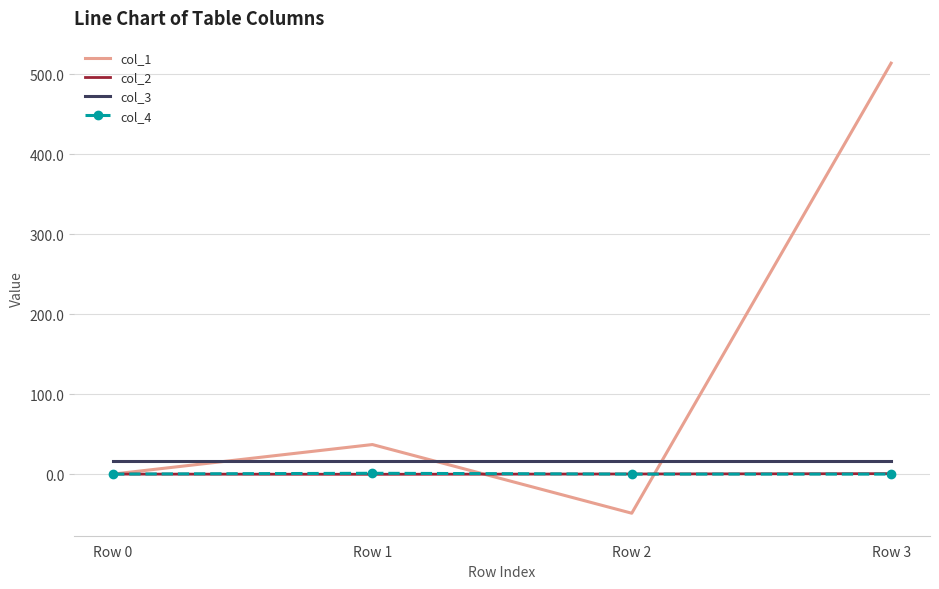

True or false: col_4 and col_1 cross at least once.

True